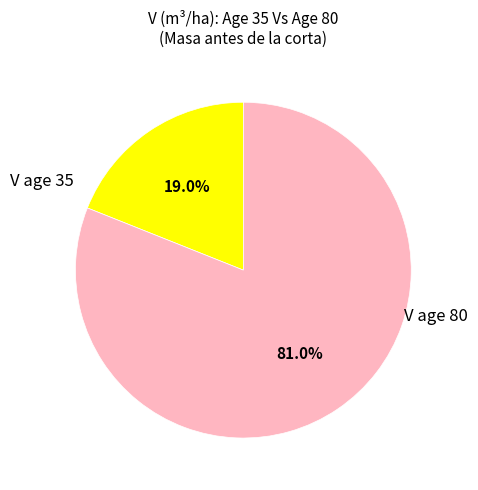

Does any single category account for the majority?

Yes